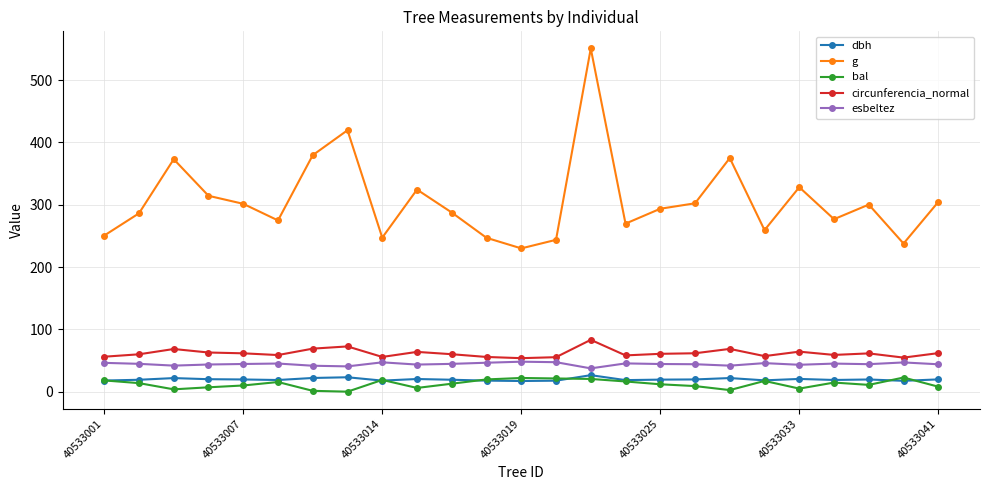

What is the highest value of the esbeltez series?

48.1